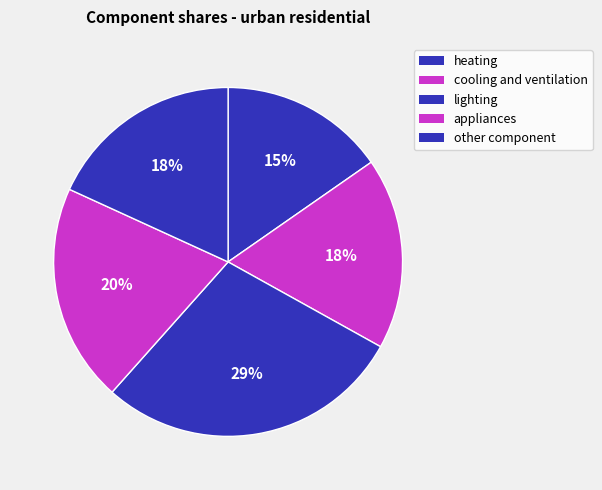

Does cooling and ventilation account for over 50% of the chart?

No